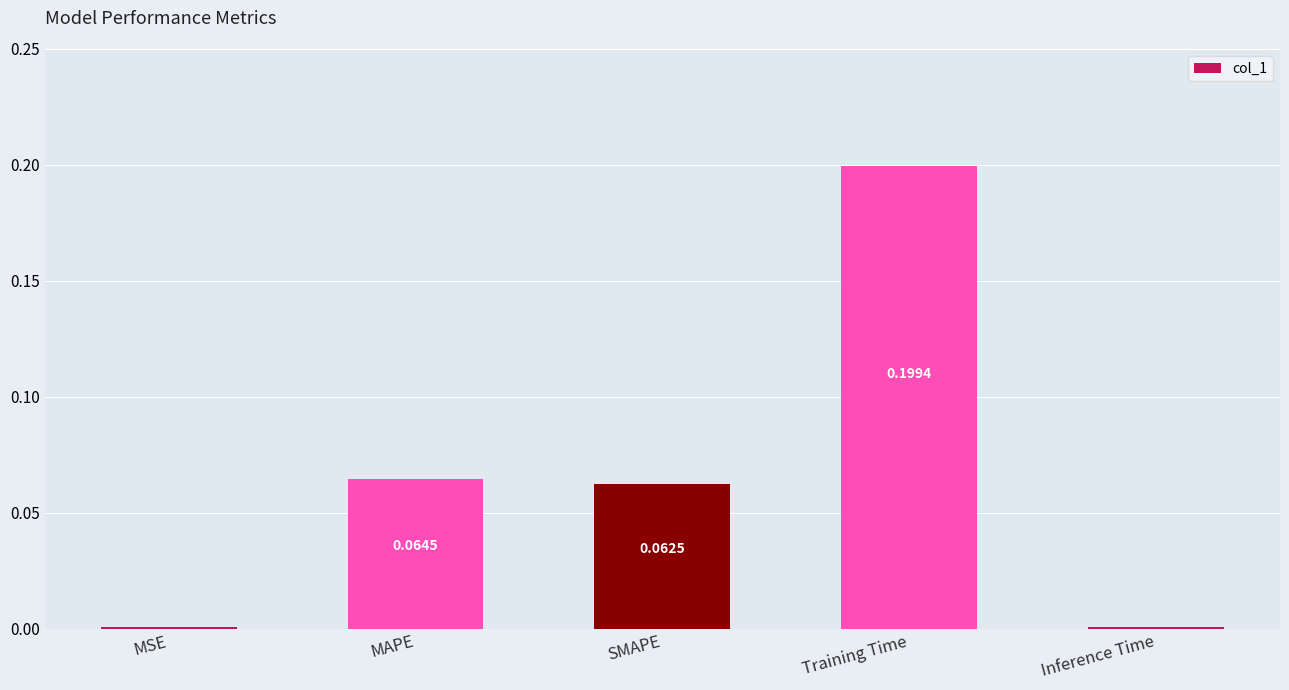

Does the chart contain stacked bars?

No